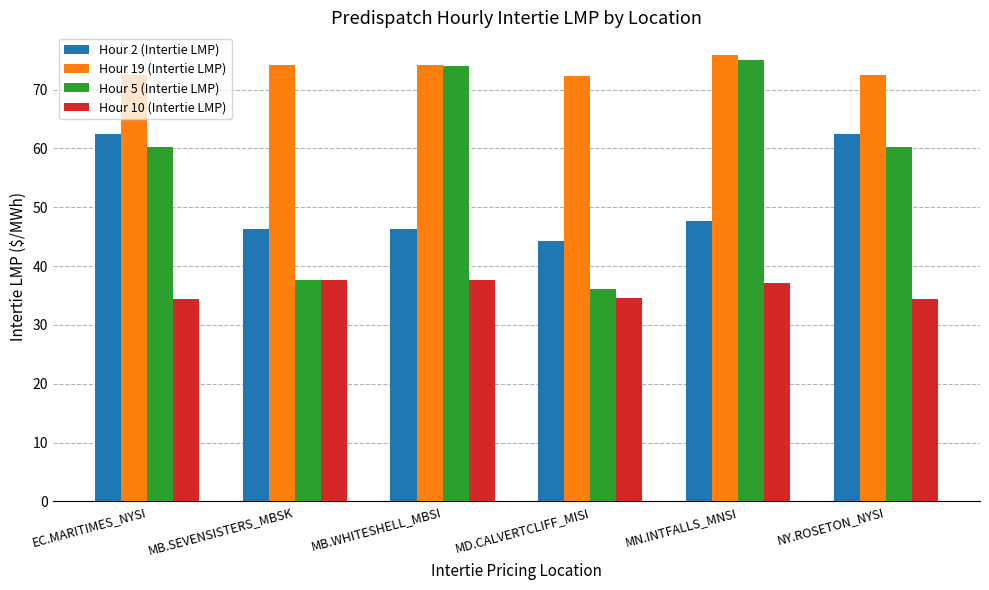

What are all the series names shown in the legend?

Hour 2 (Intertie LMP), Hour 19 (Intertie LMP), Hour 5 (Intertie LMP), Hour 10 (Intertie LMP)